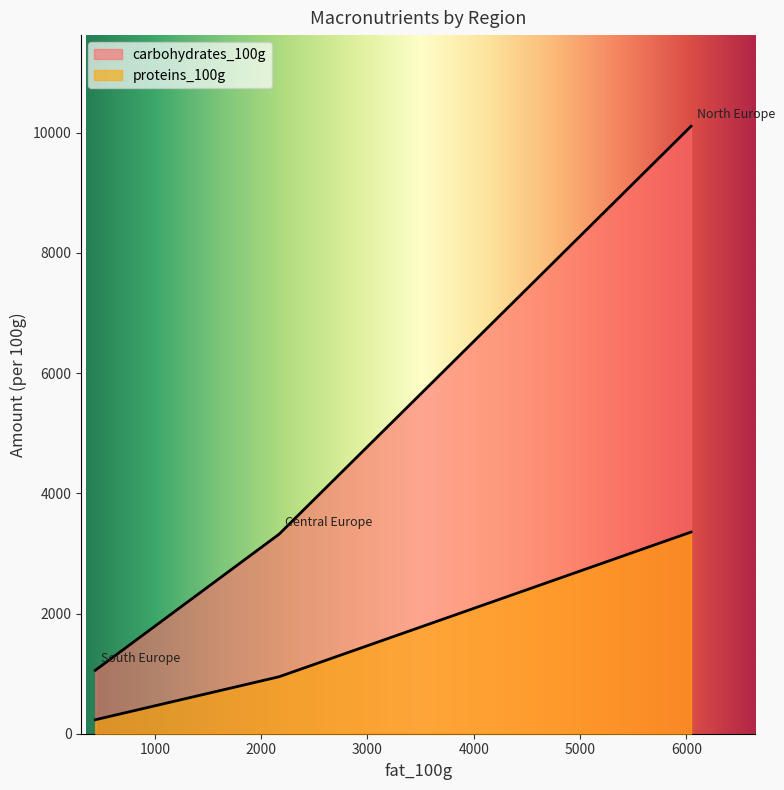

The proteins_100g series shows 947.4 at Central Europe. True or false?

True